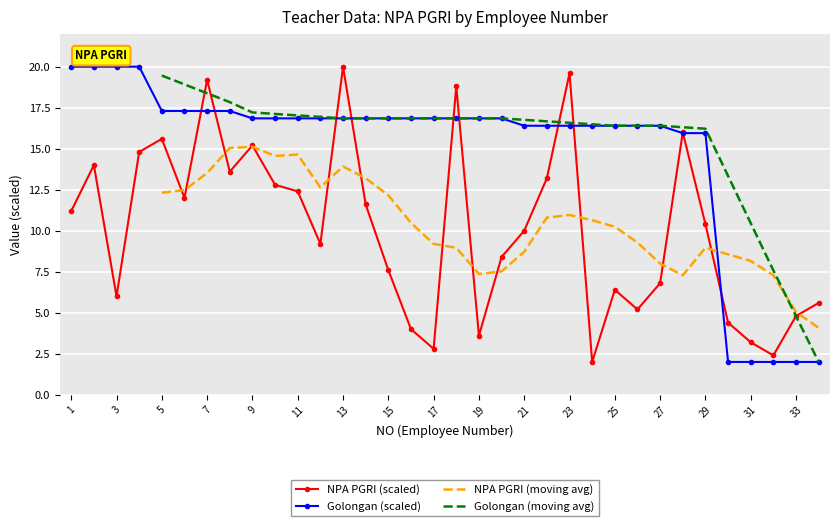

The value of NPA PGRI (scaled) at 3 is 6.0. True or false?

True